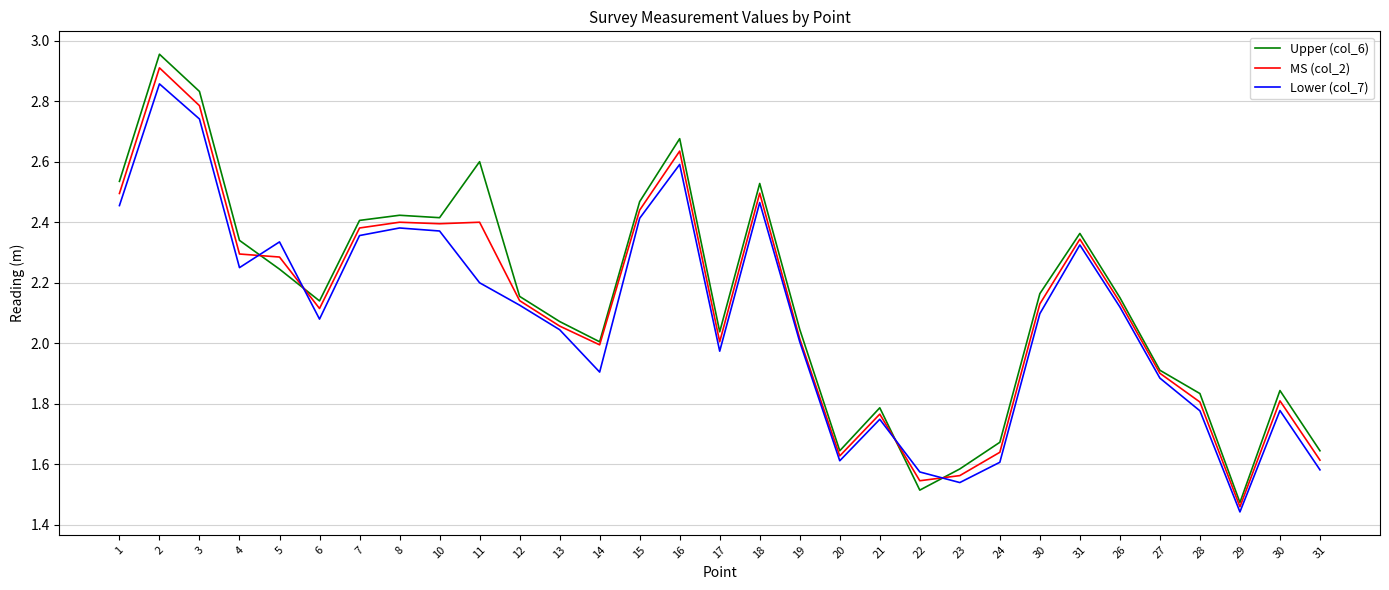

Reading right to left, what are all the values shown in this chart?

Upper (col_6): 31=1.6	30=1.8	29=1.5	28=1.8	27=1.9	26=2.2	31=2.4	30=2.2	24=1.7	23=1.6	22=1.5	21=1.8	20=1.6	19=2.0	18=2.5	17=2.0	16=2.7	15=2.5	14=2.0	13=2.1	12=2.2	11=2.6	10=2.4	8=2.4	7=2.4	6=2.1	5=2.2	4=2.3	3=2.8	2=3.0	1=2.5
MS (col_2): 31=1.6	30=1.8	29=1.5	28=1.8	27=1.9	26=2.1	31=2.3	30=2.1	24=1.6	23=1.6	22=1.5	21=1.8	20=1.6	19=2.0	18=2.5	17=2.0	16=2.6	15=2.4	14=2.0	13=2.1	12=2.1	11=2.4	10=2.4	8=2.4	7=2.4	6=2.1	5=2.3	4=2.3	3=2.8	2=2.9	1=2.5
Lower (col_7): 31=1.6	30=1.8	29=1.4	28=1.8	27=1.9	26=2.1	31=2.3	30=2.1	24=1.6	23=1.5	22=1.6	21=1.7	20=1.6	19=2.0	18=2.5	17=2.0	16=2.6	15=2.4	14=1.9	13=2.0	12=2.1	11=2.2	10=2.4	8=2.4	7=2.4	6=2.1	5=2.3	4=2.2	3=2.7	2=2.9	1=2.5